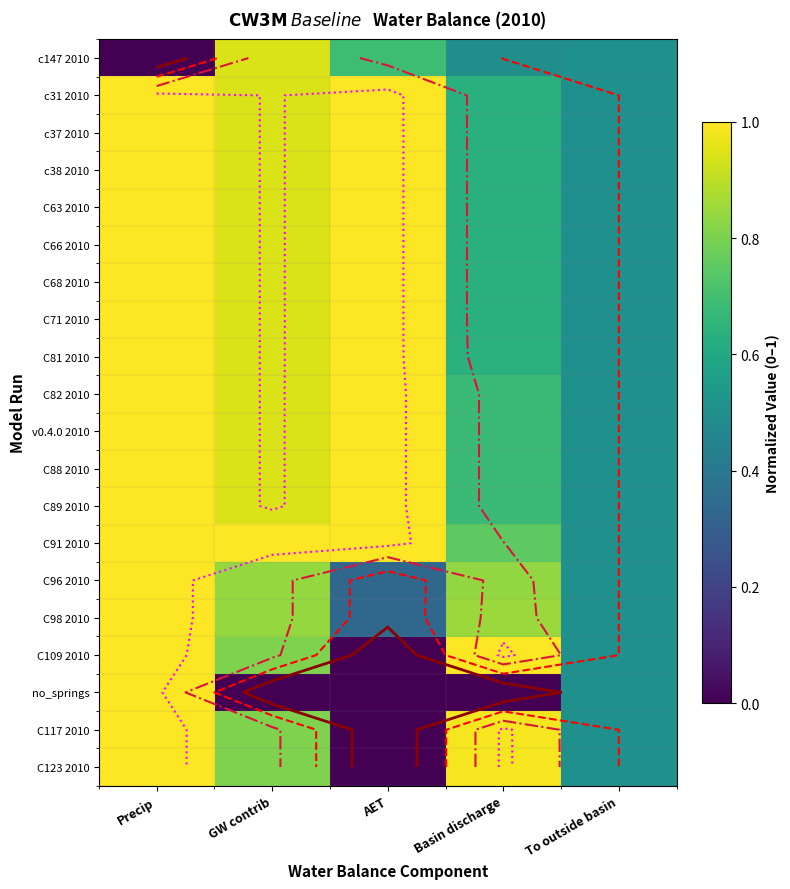

True or false: C63 2010 has a value of 0.8 at To outside basin.

False